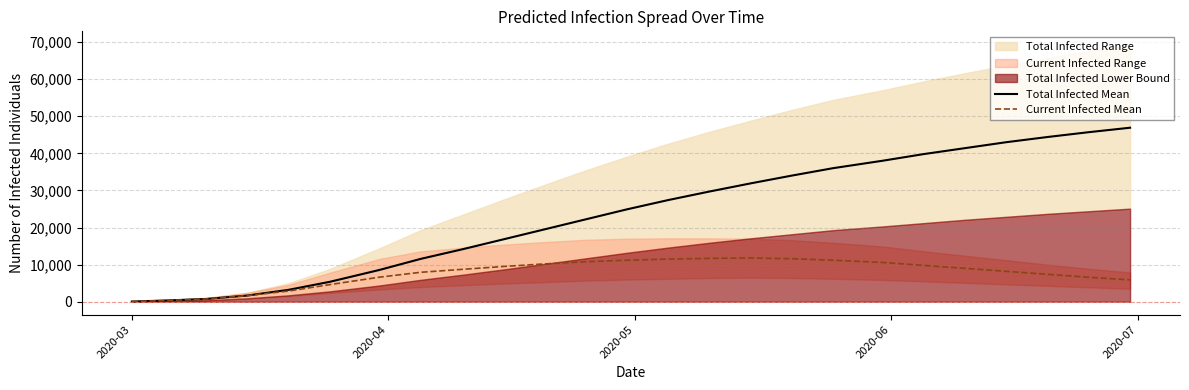

True or false: Total Infected Mean and Current Infected Mean cross at least once.

False